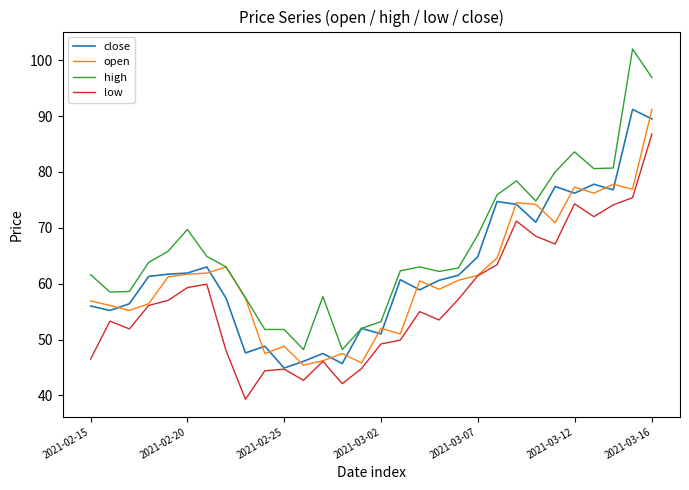

Which series has the widest spread of values?

high